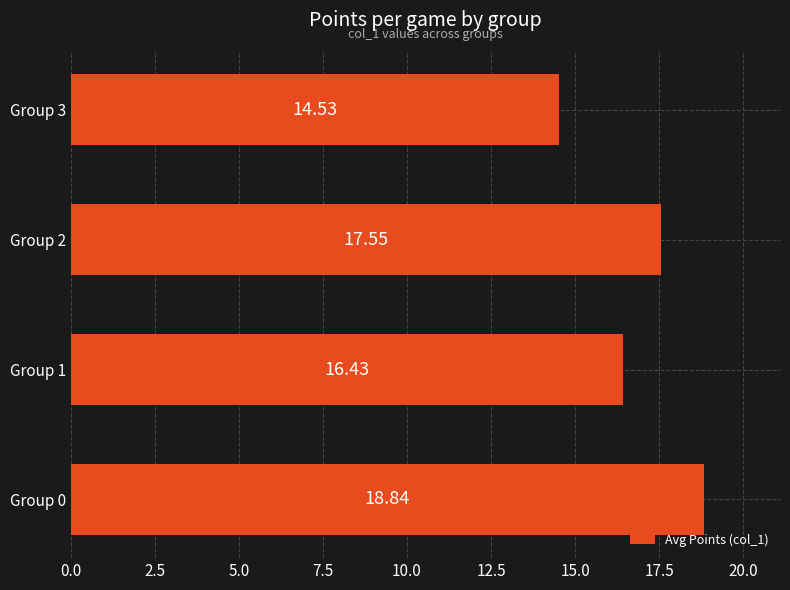

List the labels in order of value, largest first.

Group 0, Group 2, Group 1, Group 3